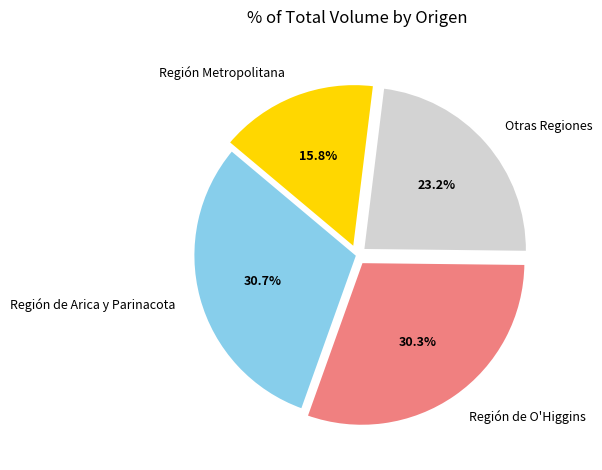

To the nearest percent, what portion does Región de O'Higgins represent?

30%